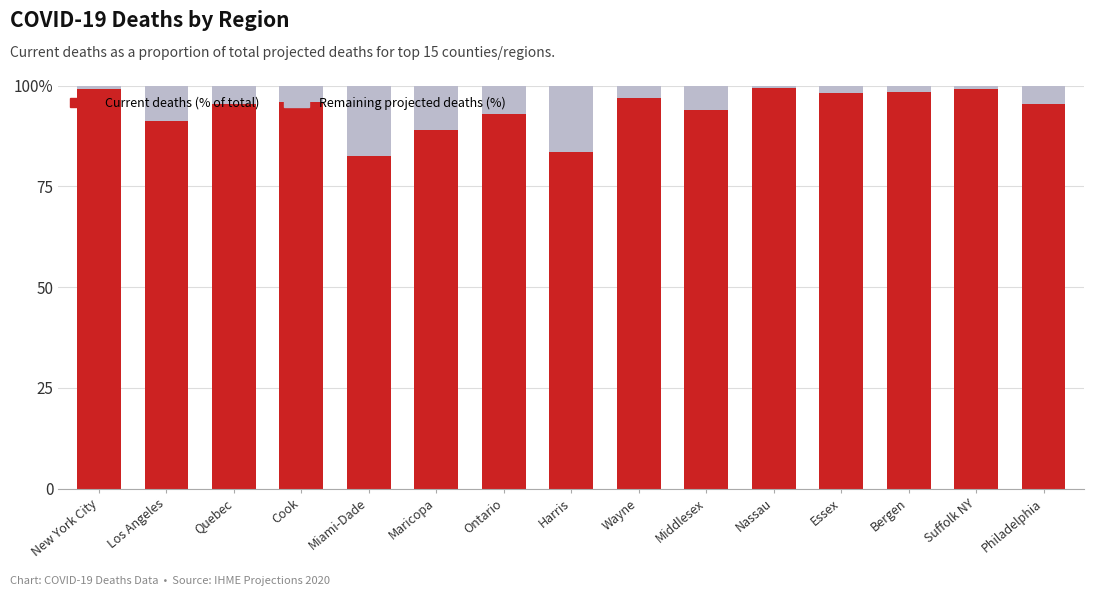

What are all the series names shown in the legend?

Current deaths (% of total), Remaining projected deaths (%)